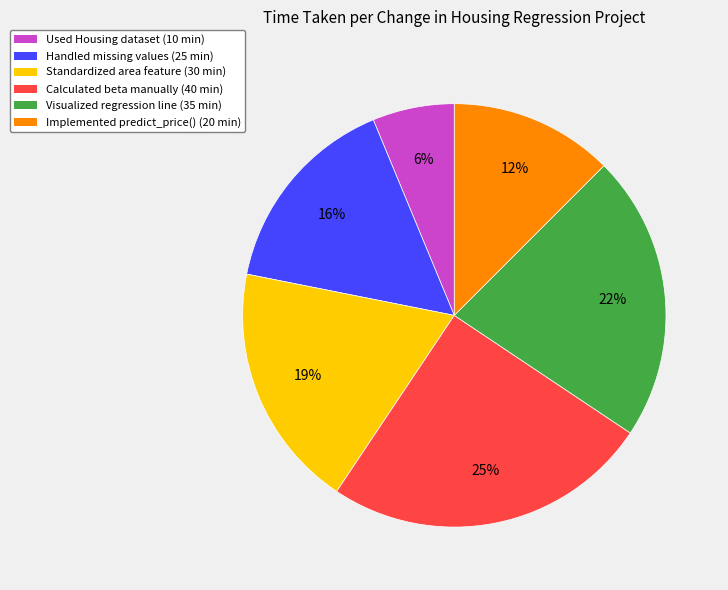

Is there any slice that represents more than half of the pie?

No